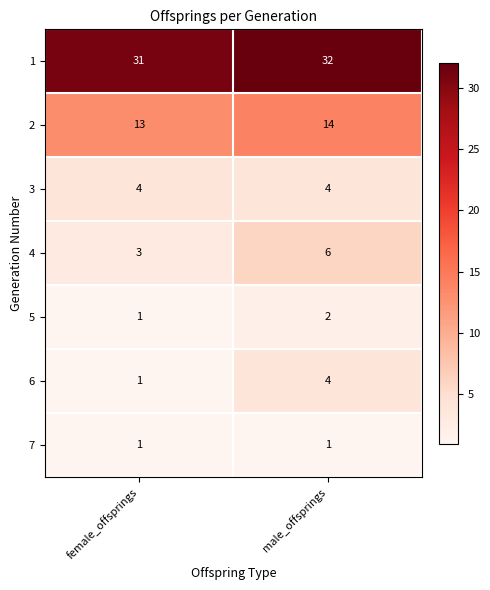

What is the difference between the highest and lowest values at male_offsprings?

31